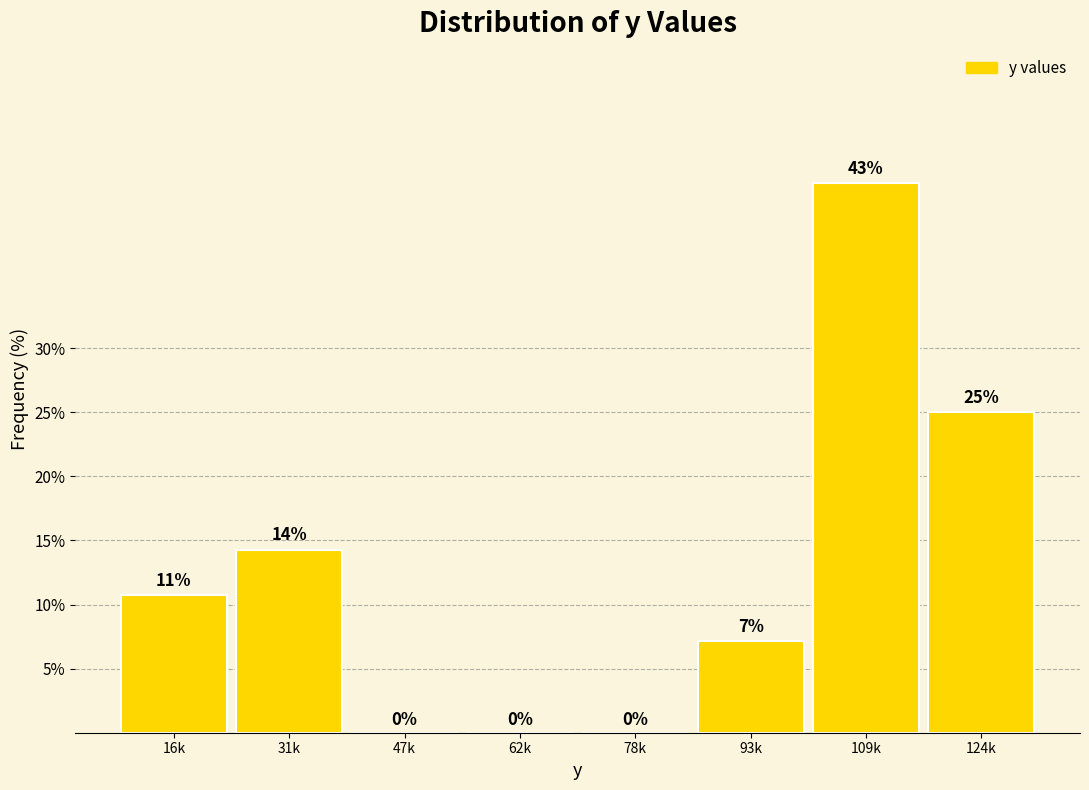

The value at 78k is 0.0. True or false?

True